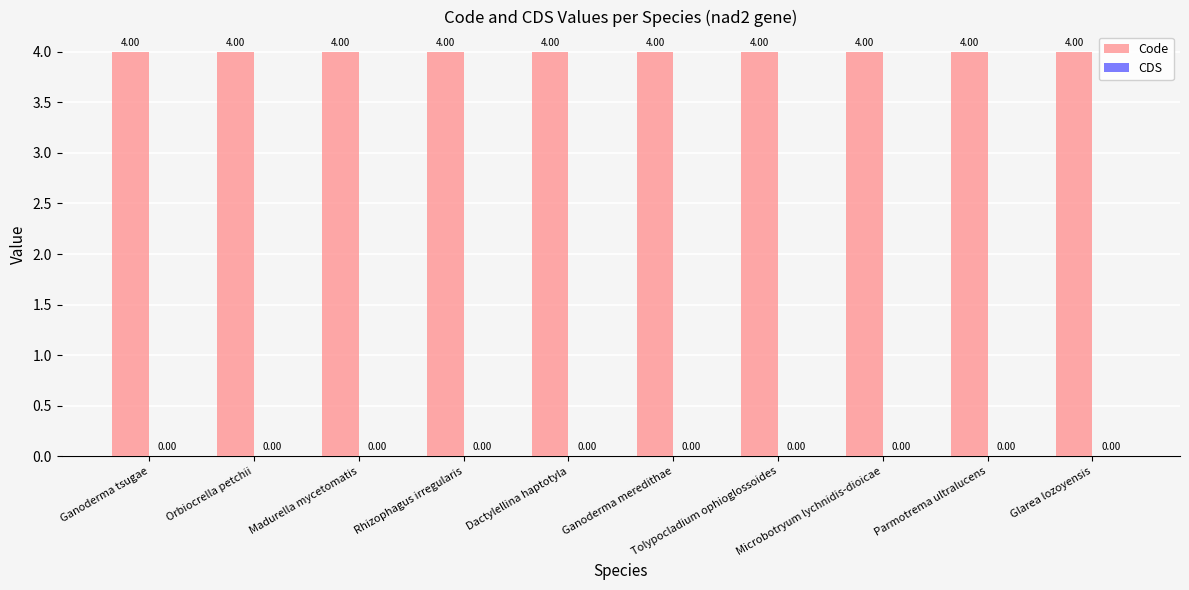

What is the approximate value of Code at Ganoderma tsugae?

4